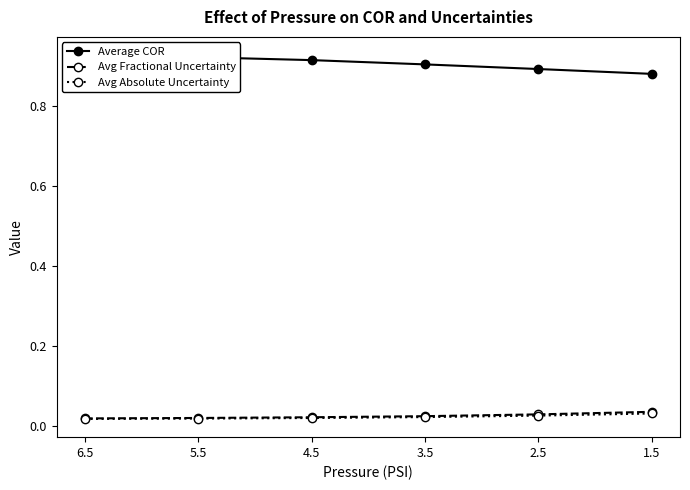

Read the Average COR value at 5.5.

0.9